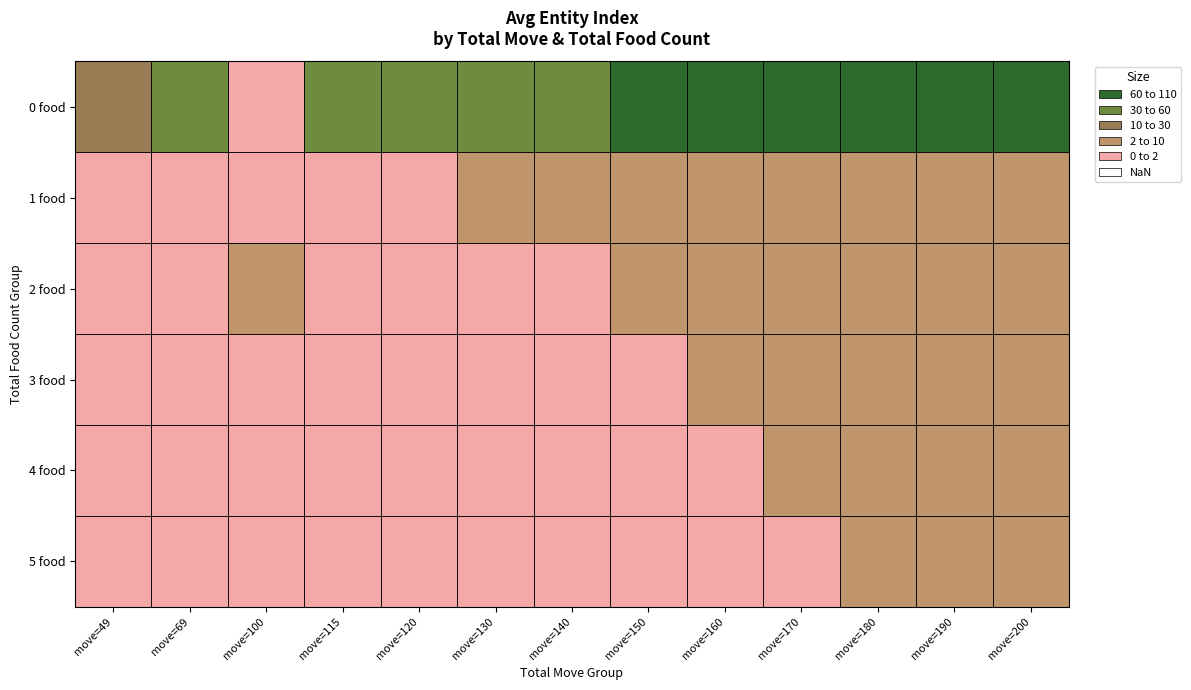

Reading left to right, what are all the values shown in this chart?

0 food: move=49=17	move=69=30	move=100=0	move=115=31	move=120=35	move=130=42	move=140=55	move=150=63	move=160=71	move=170=80	move=180=88	move=190=95	move=200=102
1 food: move=49=0	move=69=1	move=100=0	move=115=1	move=120=1	move=130=2	move=140=2	move=150=3	move=160=4	move=170=5	move=180=6	move=190=7	move=200=8
2 food: move=49=0	move=69=0	move=100=5	move=115=0	move=120=0	move=130=0	move=140=1	move=150=2	move=160=3	move=170=4	move=180=5	move=190=6	move=200=7
3 food: move=49=0	move=69=0	move=100=0	move=115=0	move=120=0	move=130=0	move=140=0	move=150=1	move=160=2	move=170=3	move=180=4	move=190=5	move=200=6
4 food: move=49=0	move=69=0	move=100=0	move=115=0	move=120=0	move=130=0	move=140=0	move=150=0	move=160=1	move=170=2	move=180=3	move=190=4	move=200=5
5 food: move=49=0	move=69=0	move=100=0	move=115=0	move=120=0	move=130=0	move=140=0	move=150=0	move=160=0	move=170=1	move=180=2	move=190=3	move=200=4